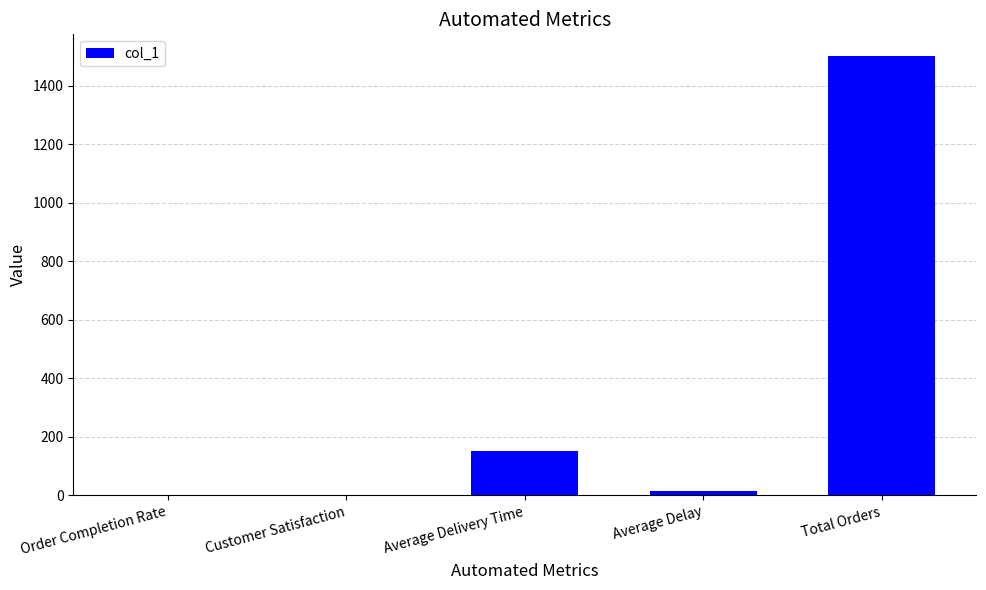

What is the greatest value displayed?

1500.0